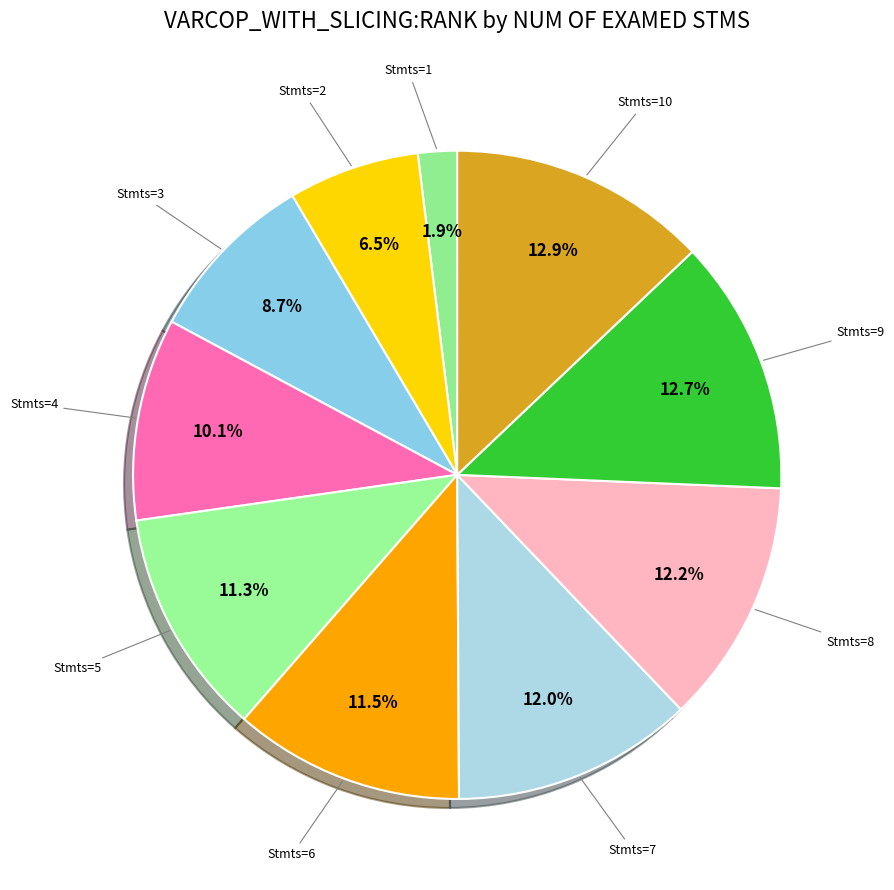

What is the largest slice in the pie chart?

10